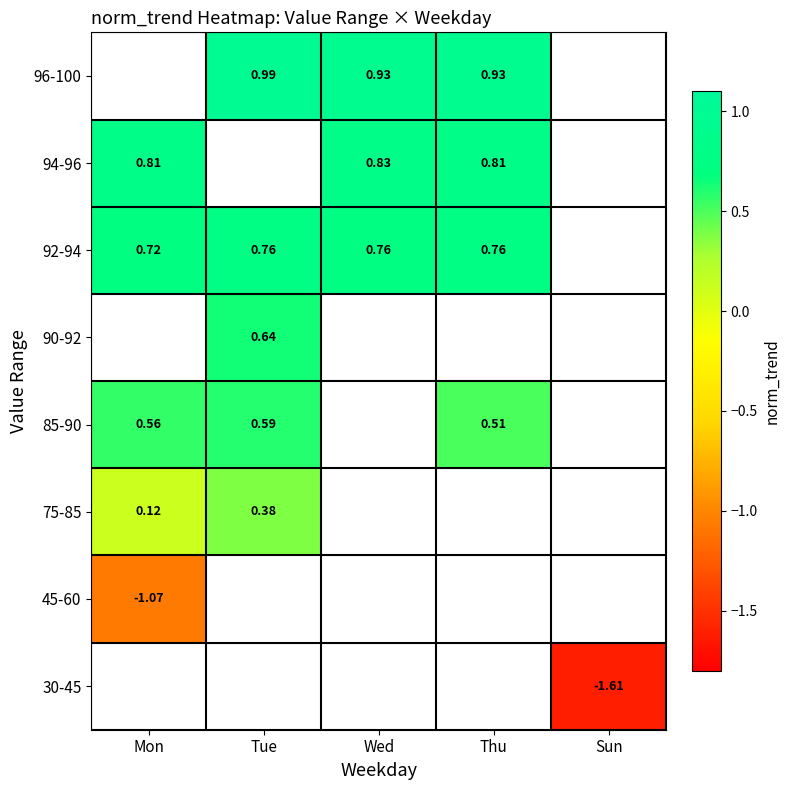

What is the maximum value shown in the chart?

1.0